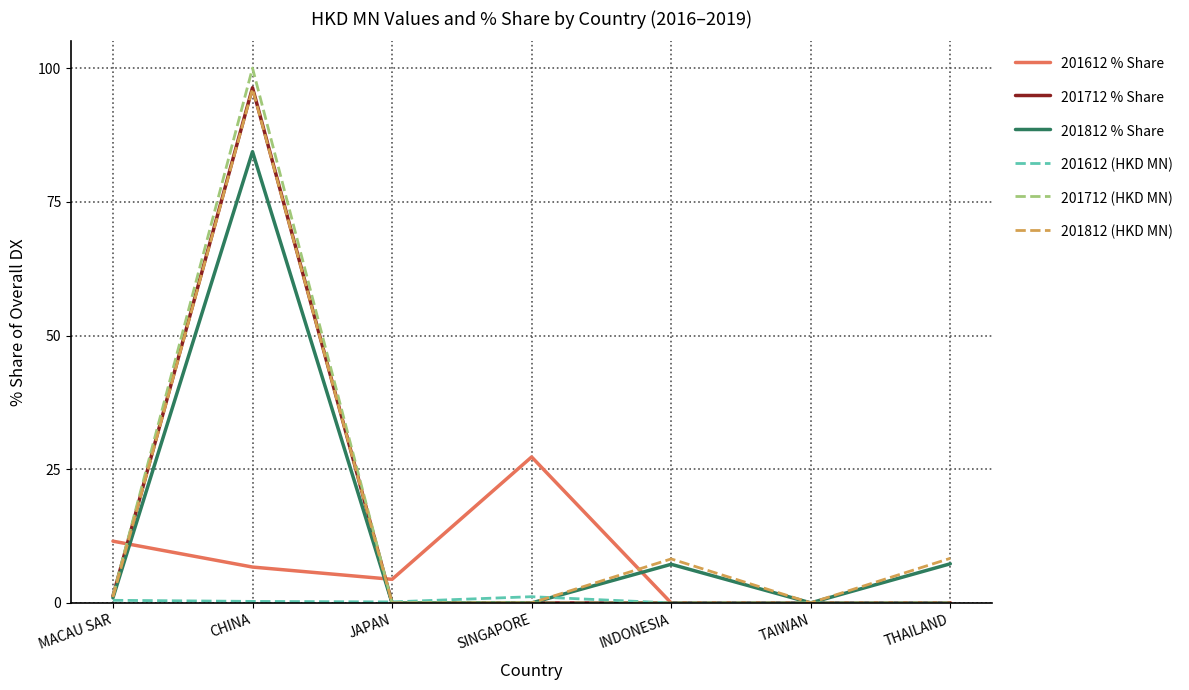

What is the difference between the 201712 (HKD MN) values at CHINA and JAPAN?

100.0